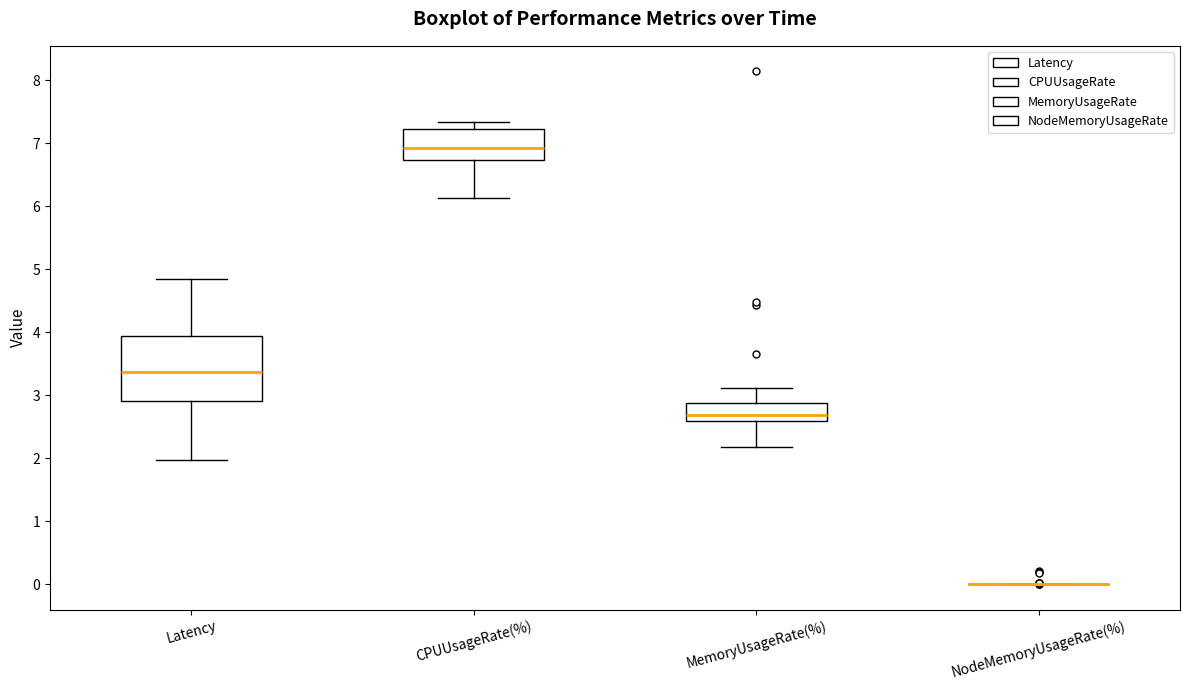

Reading left to right, read every box against the y-axis: the position of its median line, the range the box covers, and the ends of its whiskers. The values are not printed on the chart, so give them approximately, as read against the axis.

Latency: median 3.4, box 2.9 to 3.9, whiskers 2.0 to 4.8
CPUUsageRate(%): median 6.9, box 6.7 to 7.2, whiskers 6.1 to 7.3
MemoryUsageRate(%): median 2.7, box 2.6 to 2.9, whiskers 2.2 to 3.1
NodeMemoryUsageRate(%): box collapsed to a line at 0.0, whiskers 0.0 to 0.0